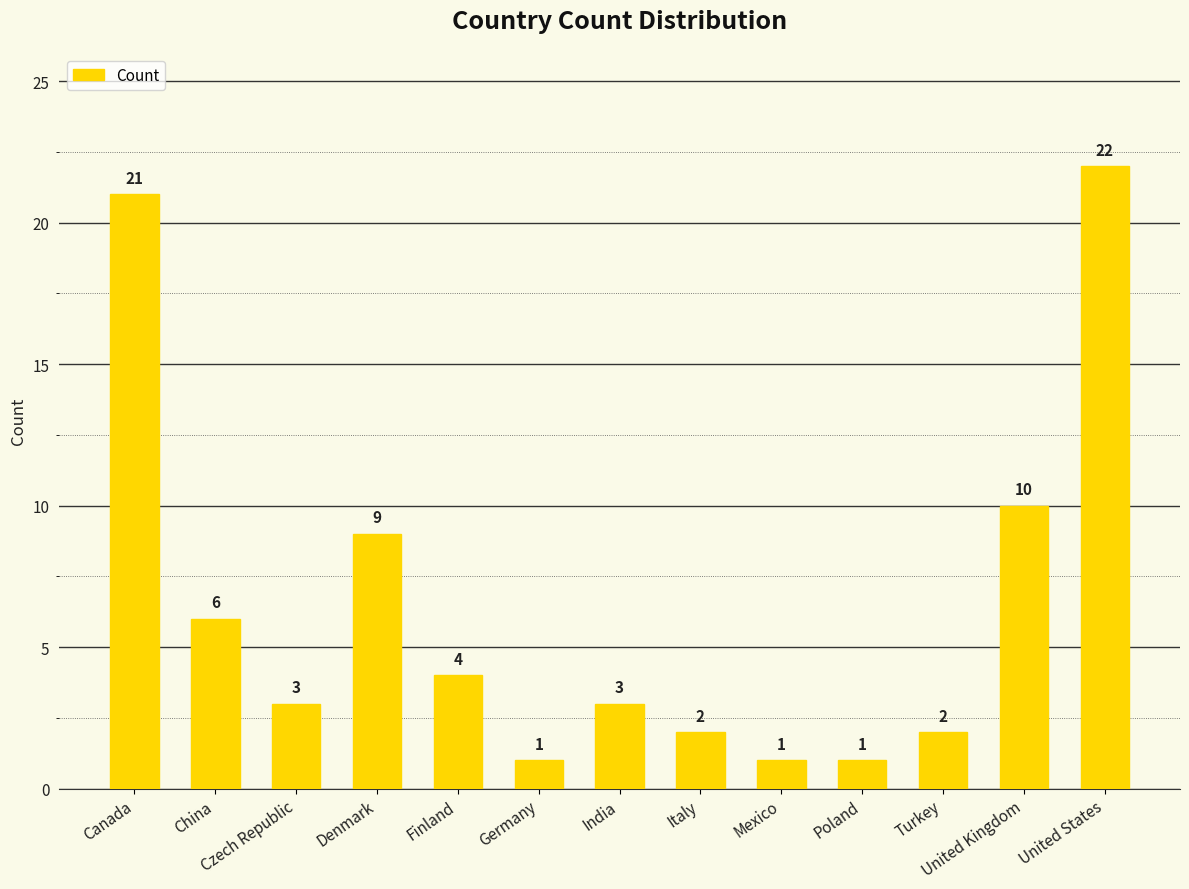

What position from the left is Denmark?

4